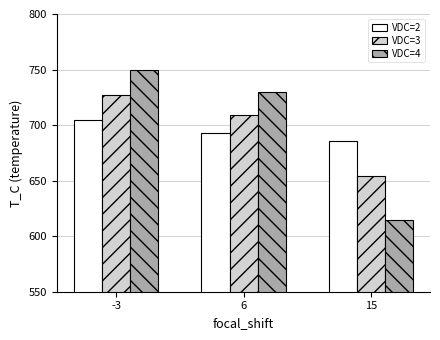

Reading left to right, what are all the values shown in this chart?

VDC=2: 704.2	692.9	685.3
VDC=3: 726.8	709.3	654.5
VDC=4: 749.5	730.1	614.7